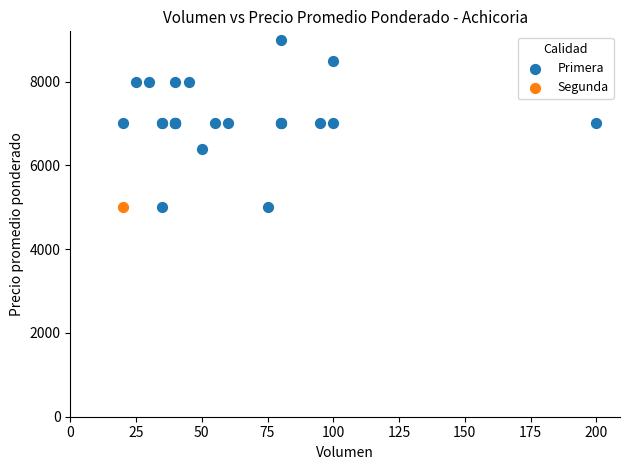

What are all the series names shown in the legend?

Primera, Segunda